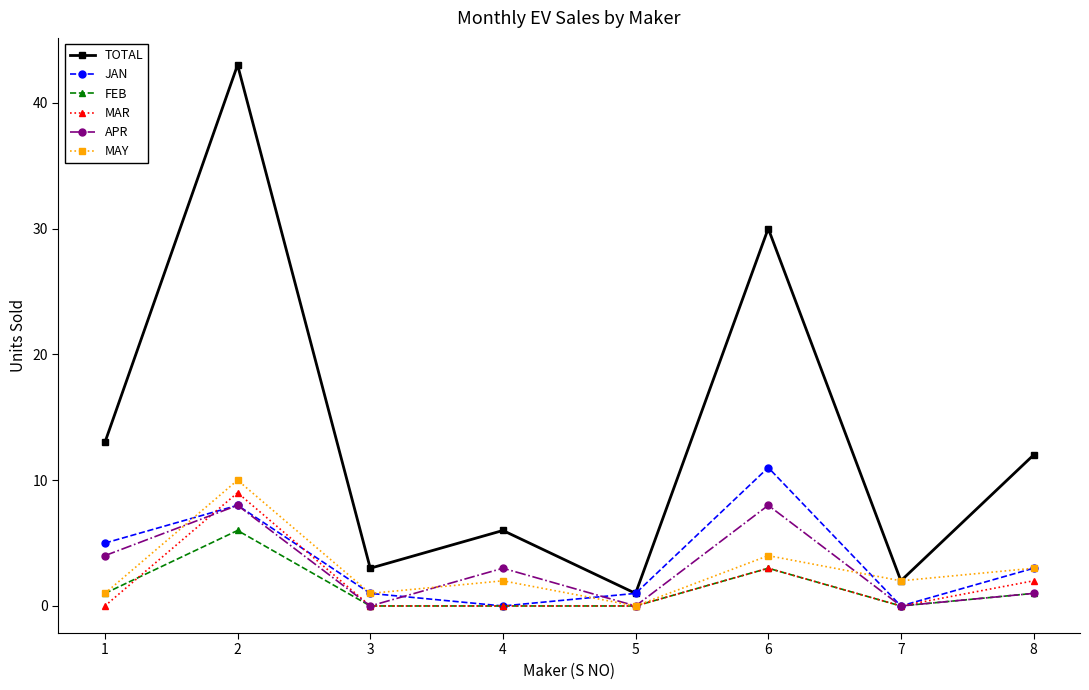

How many lines are shown in the chart?

6